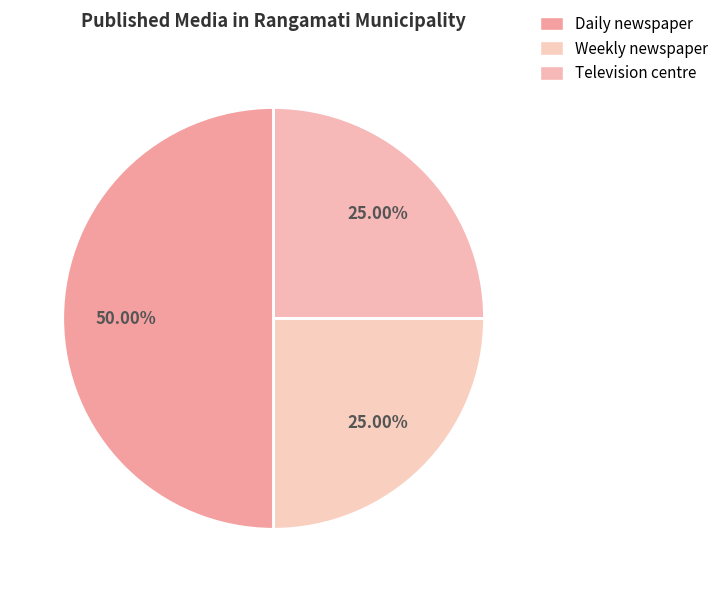

To the nearest percent, what percentage of the pie is Weekly newspaper?

25%